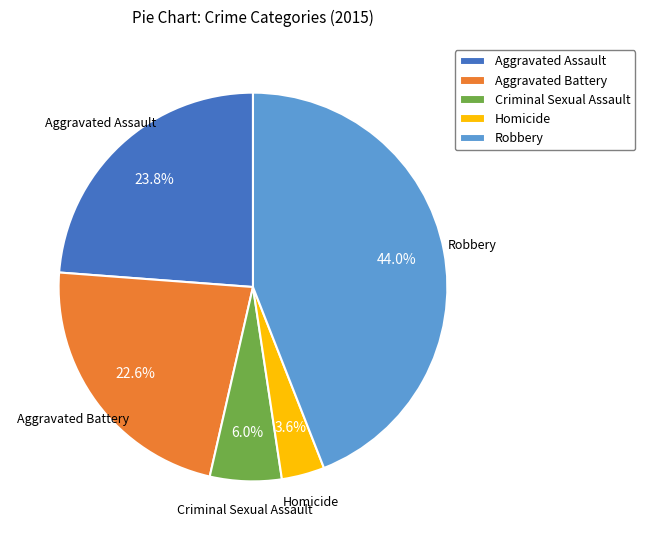

Which has a higher value, Robbery or Aggravated Battery?

Robbery